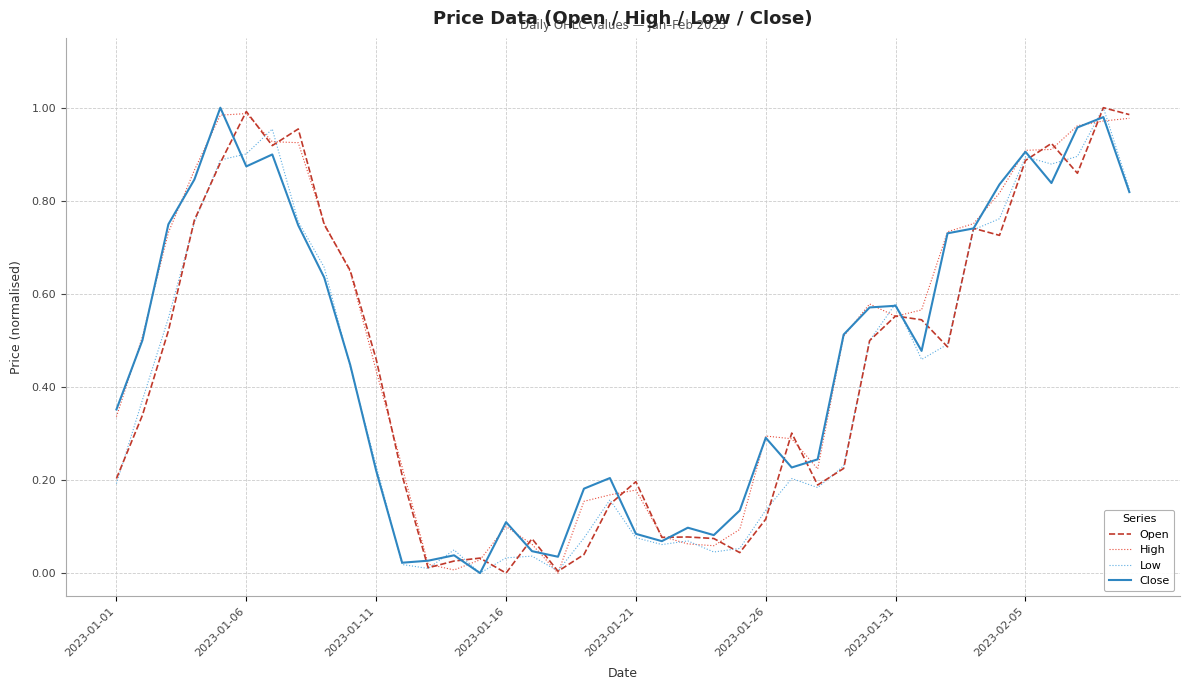

Is this an area chart (filled region under the line)?

No